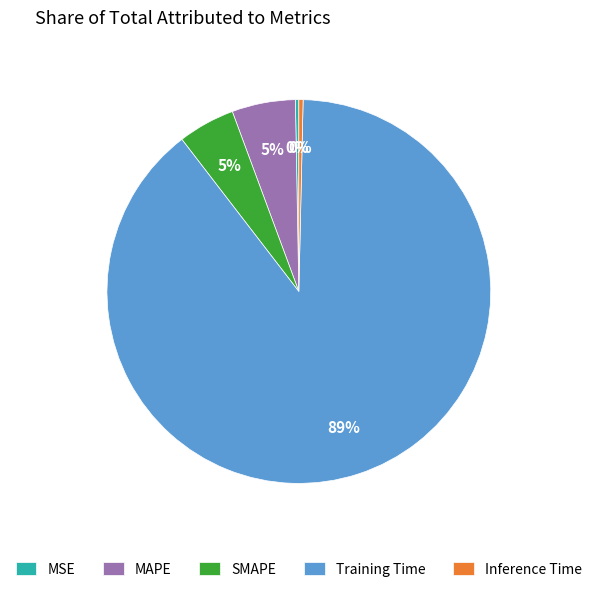

Which category has the biggest portion of the pie?

Training Time